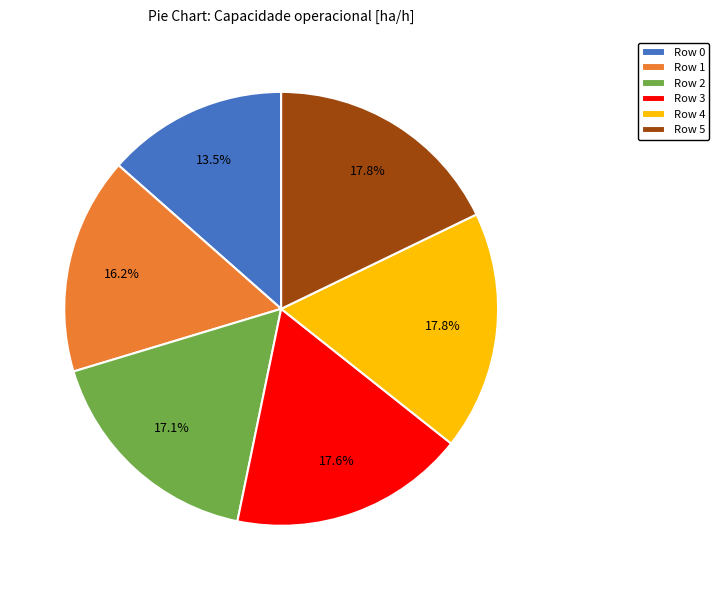

To the nearest percent, what portion does Row 3 represent?

18%